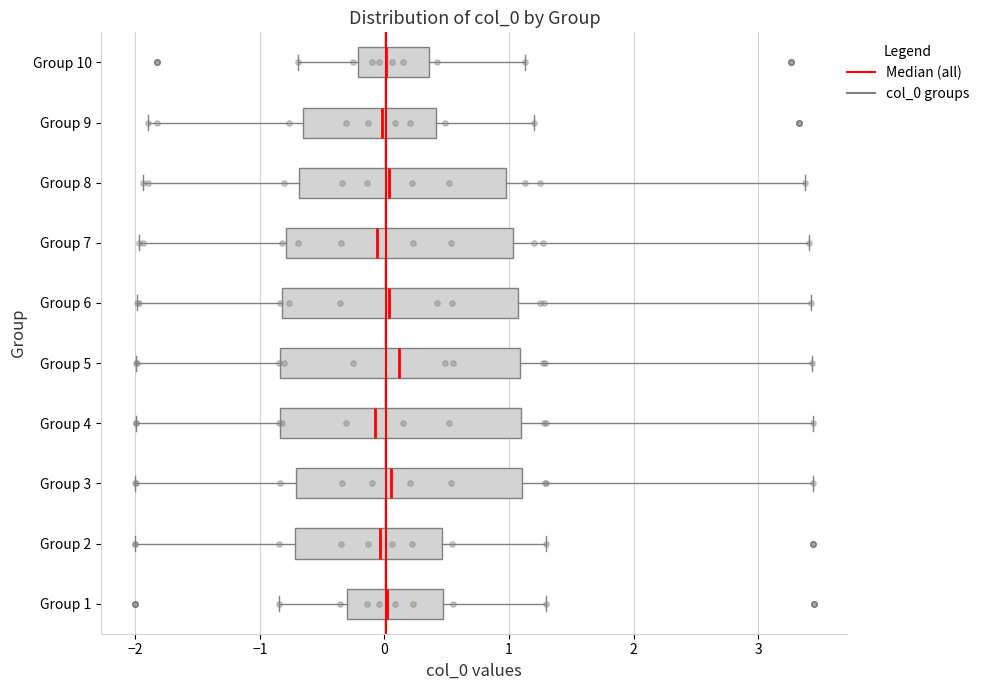

Where does the right whisker of the box for Group 4 end on the x-axis? The values are not printed on the chart, so give them approximately, as read against the axis.

3.4